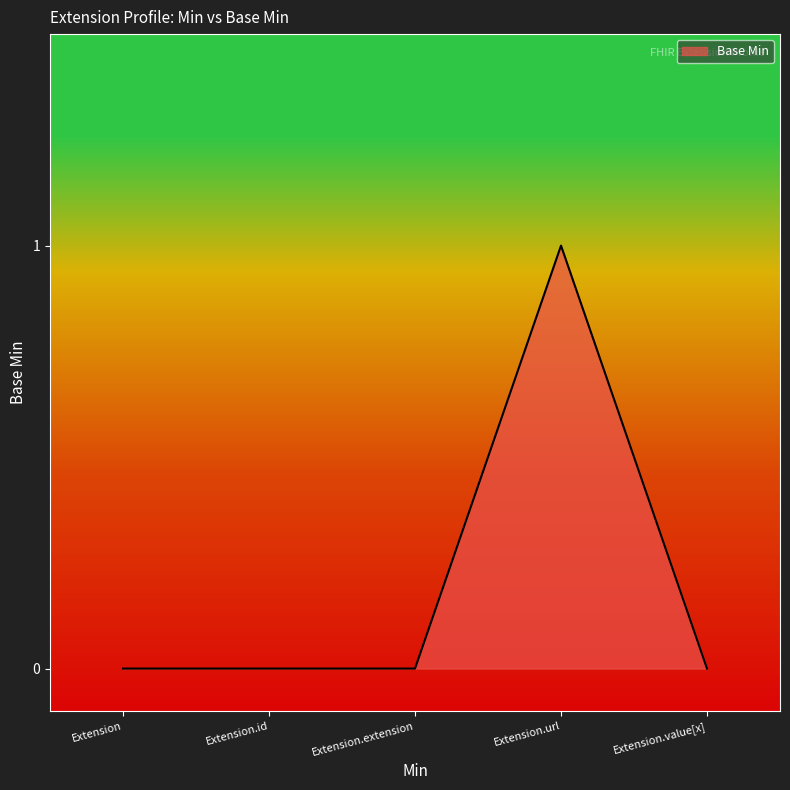

Reading right to left, list all the values displayed in this chart.

0	1	0	0	0